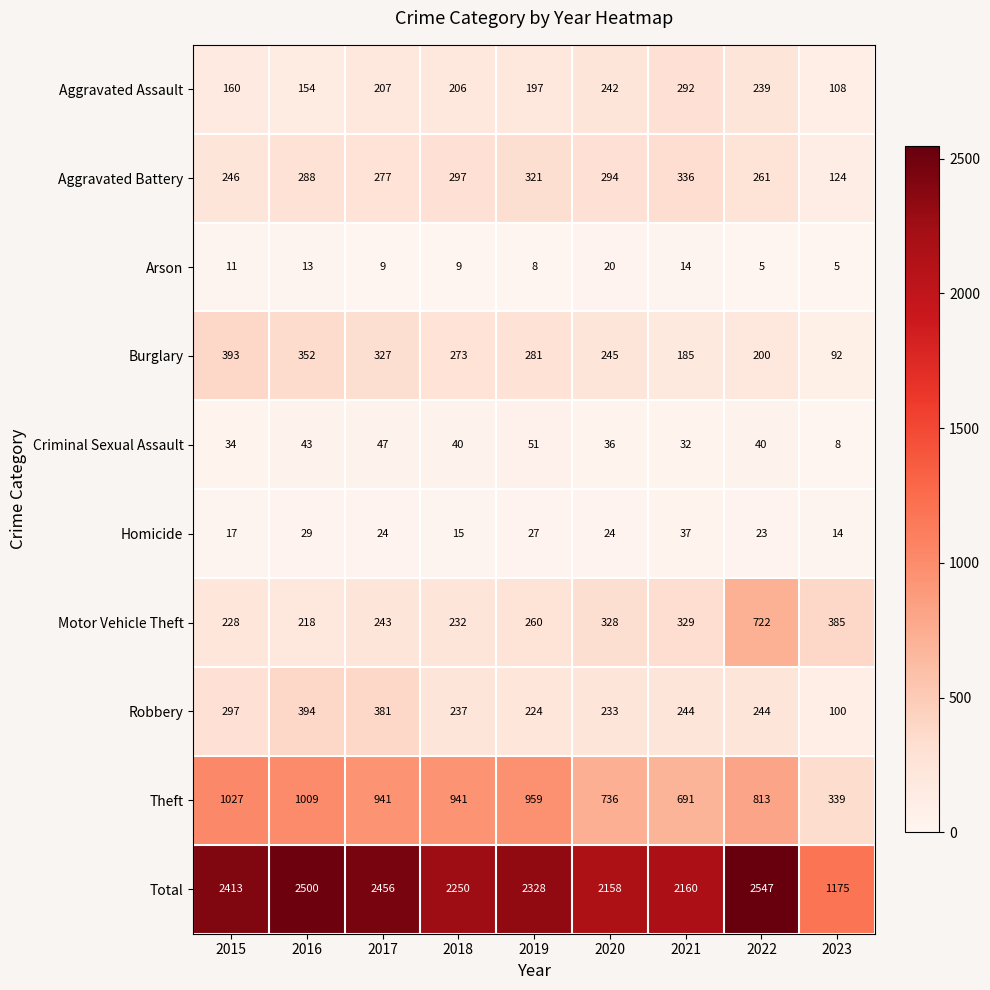

True or false: Criminal Sexual Assault has a value of 20 at 2017.

False